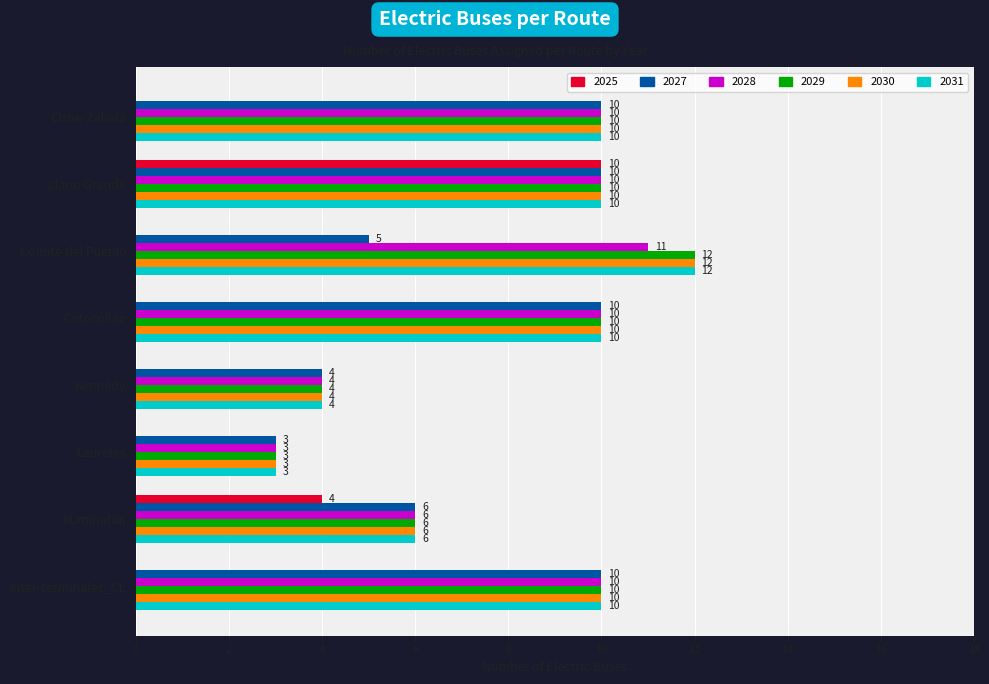

What is the greatest value displayed?

12